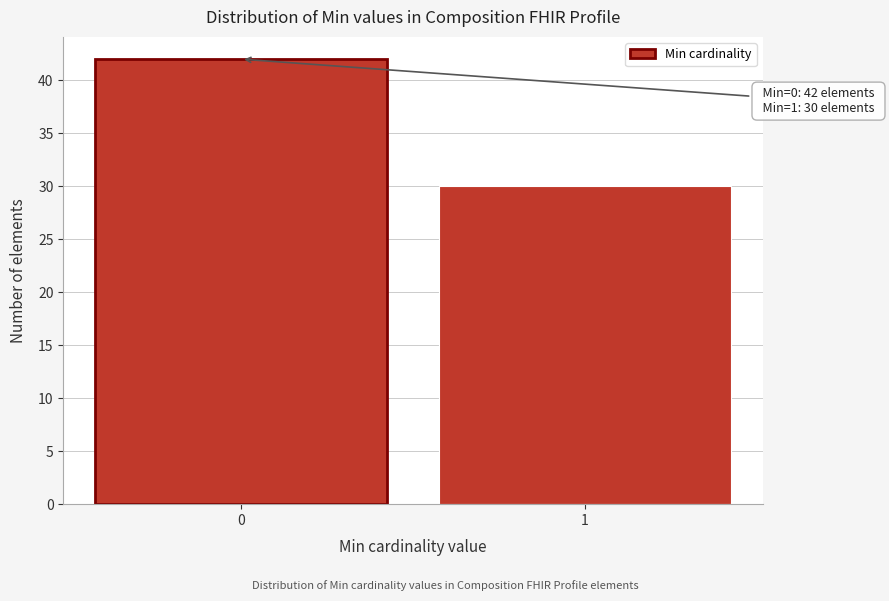

Reading left to right, extract all data points from this chart.

0=42	1=30